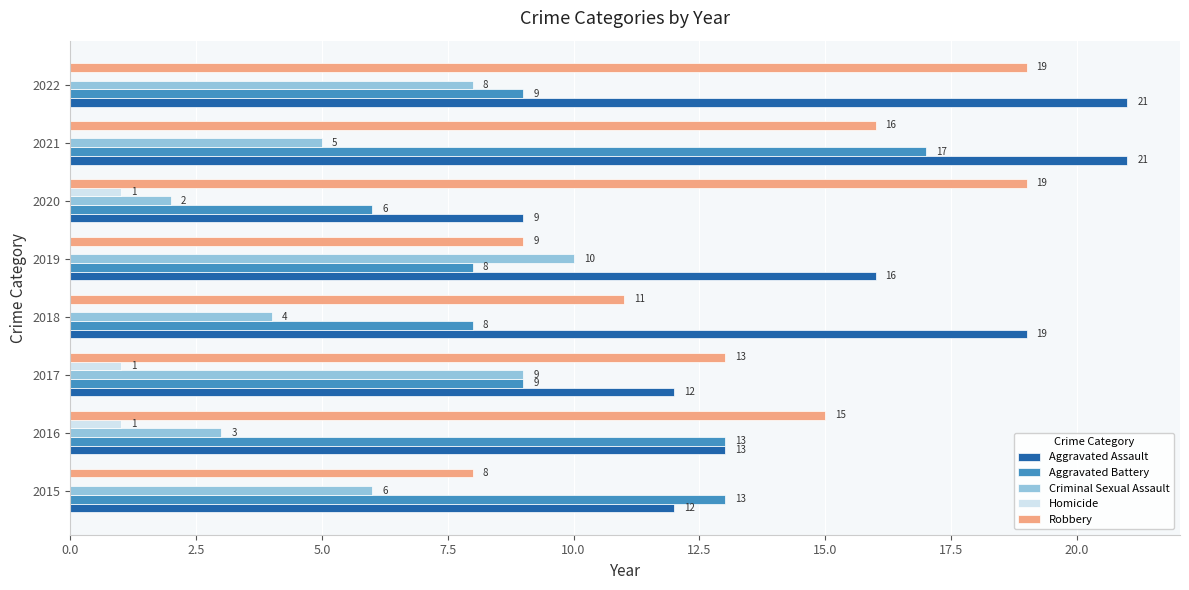

True or false: Aggravated Assault has a value of 13 at 2016.

True